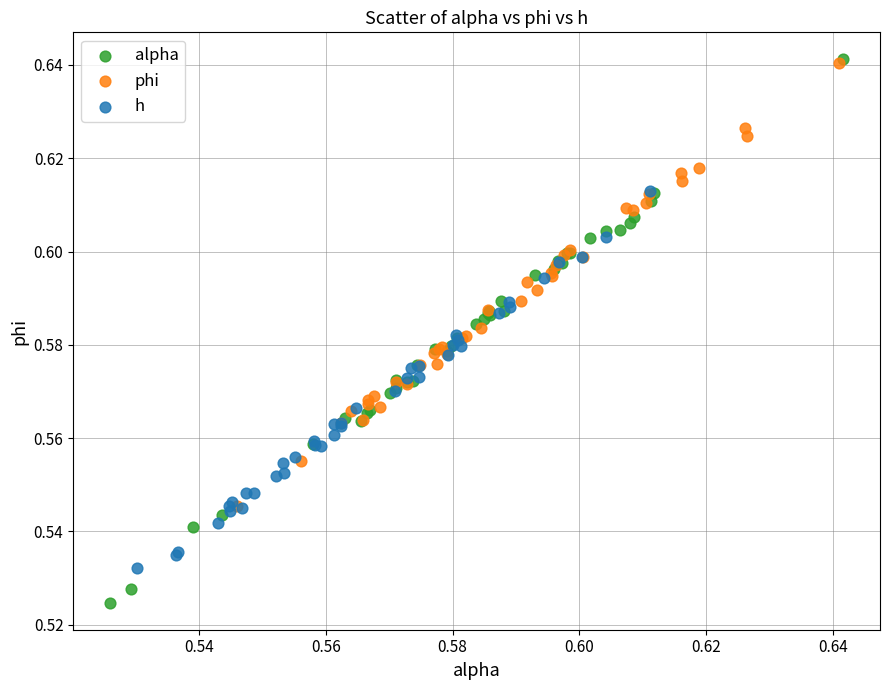

Which series contains the lowest Y value?

alpha